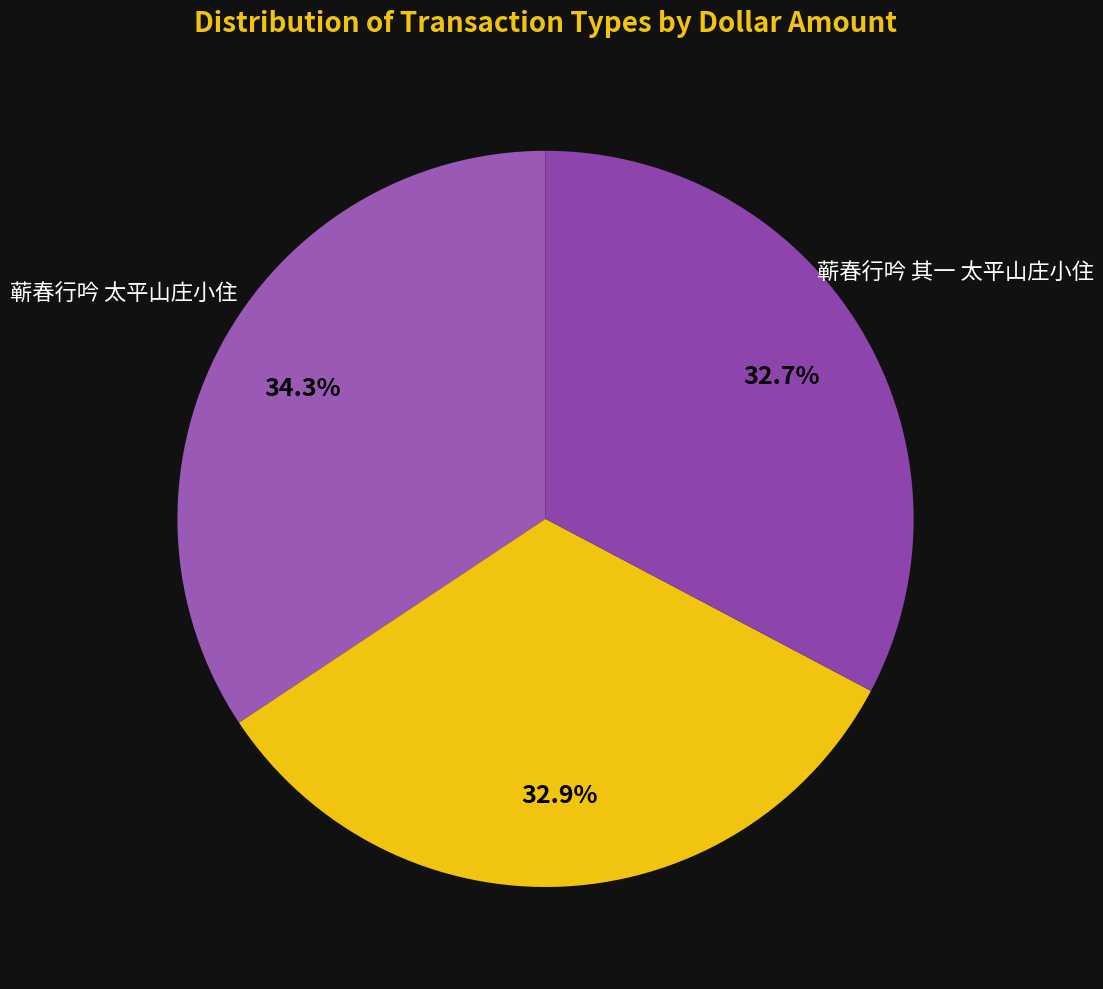

What is the smallest slice in the pie chart?

蕲春行吟 其一 太平山庄小住